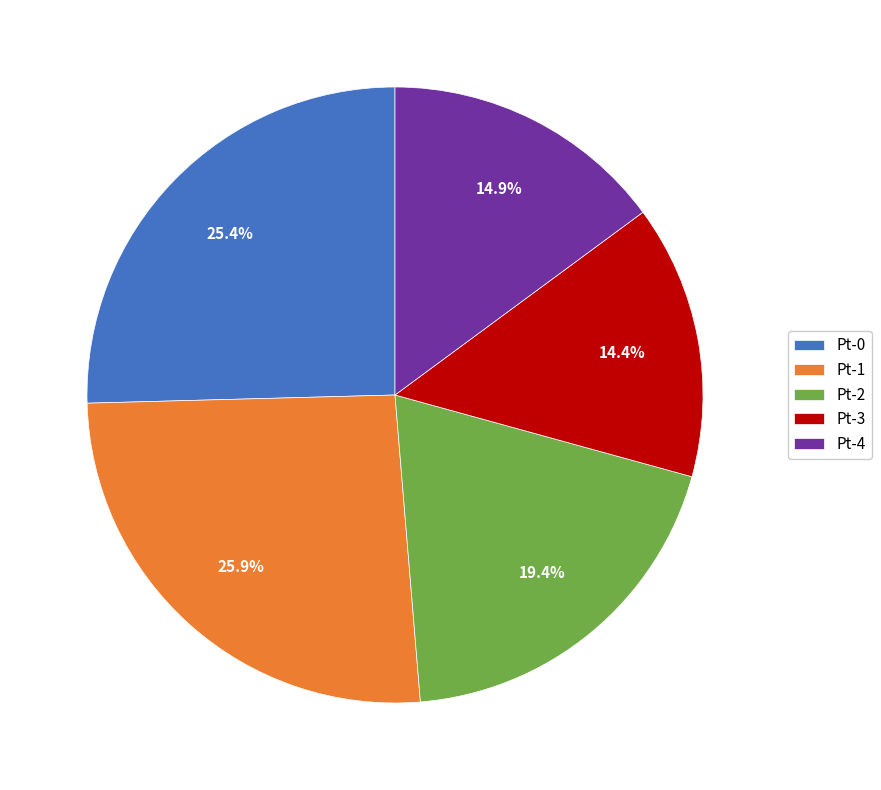

Which slice is the smallest?

Pt-3